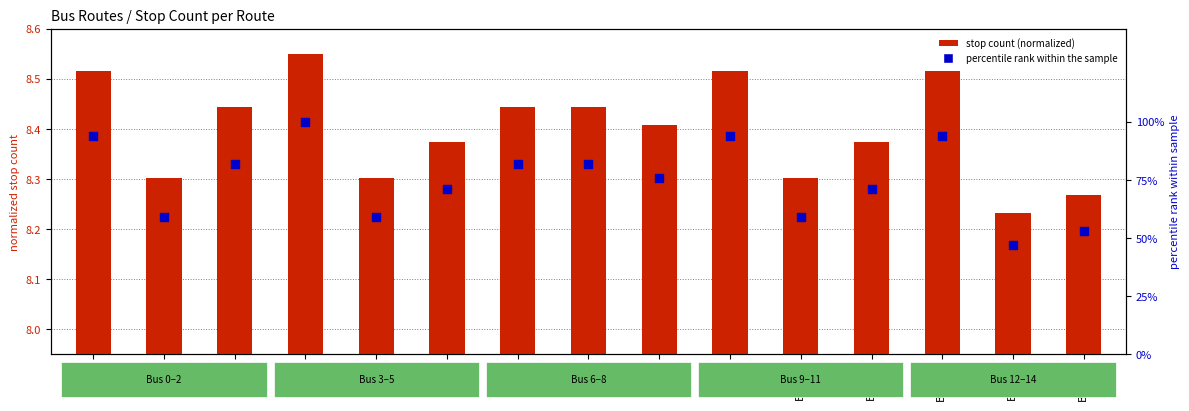

Which series has the largest total across all categories?

percentile rank within the sample